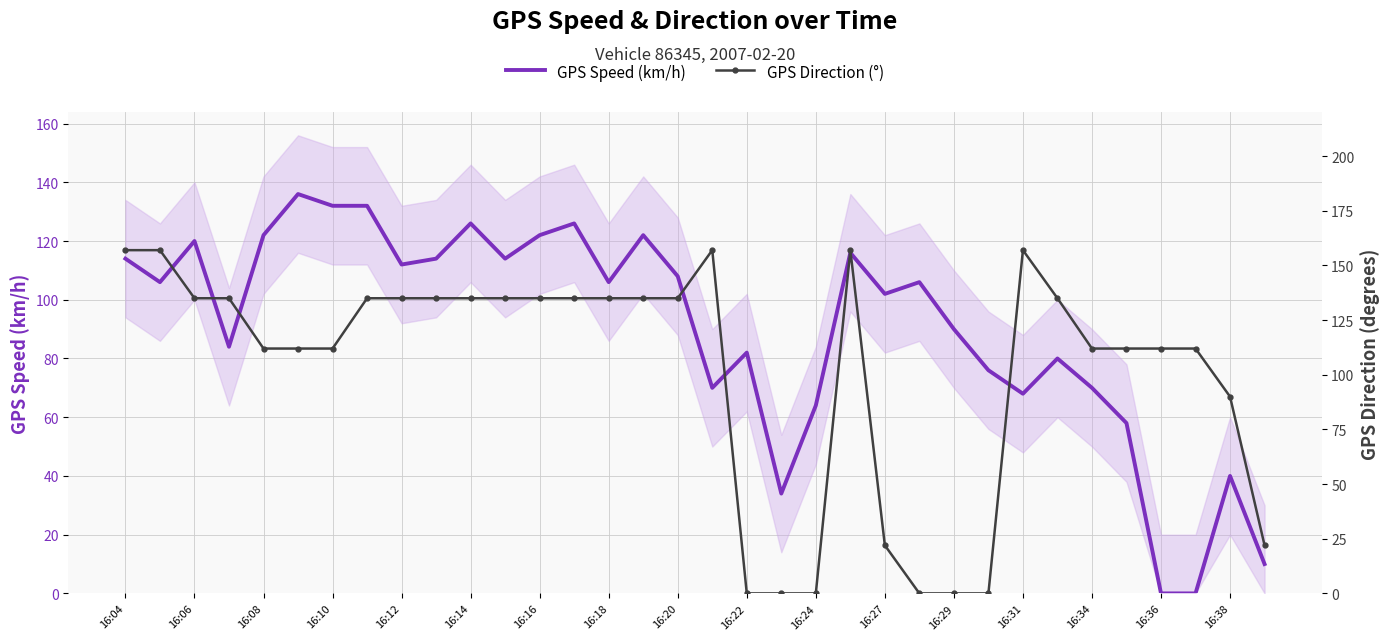

What is the sum of all GPS Direction (°) values?

3458